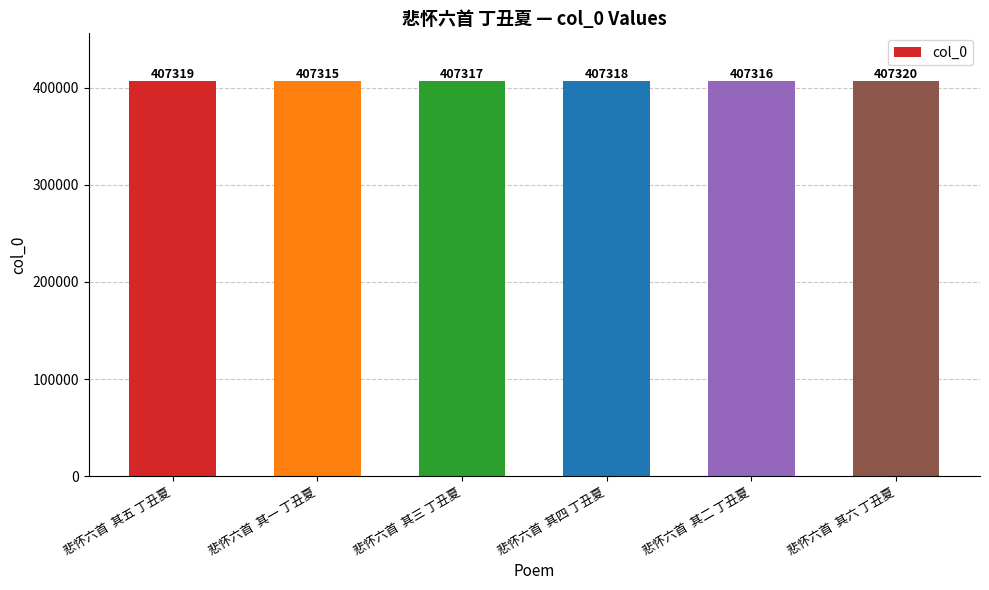

Between 悲怀六首  其六 丁丑夏 and 悲怀六首  其三 丁丑夏, which is larger?

悲怀六首  其六 丁丑夏